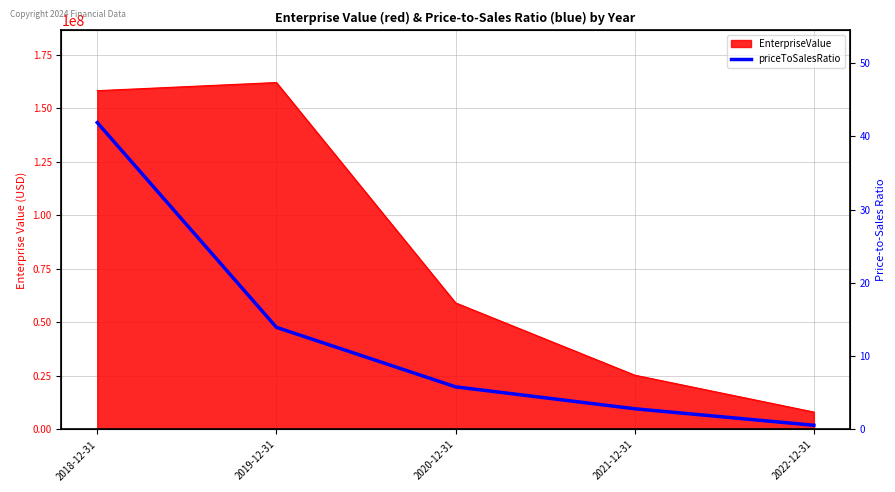

List the labels in order of value, largest first.

2018-12-31, 2019-12-31, 2020-12-31, 2021-12-31, 2022-12-31